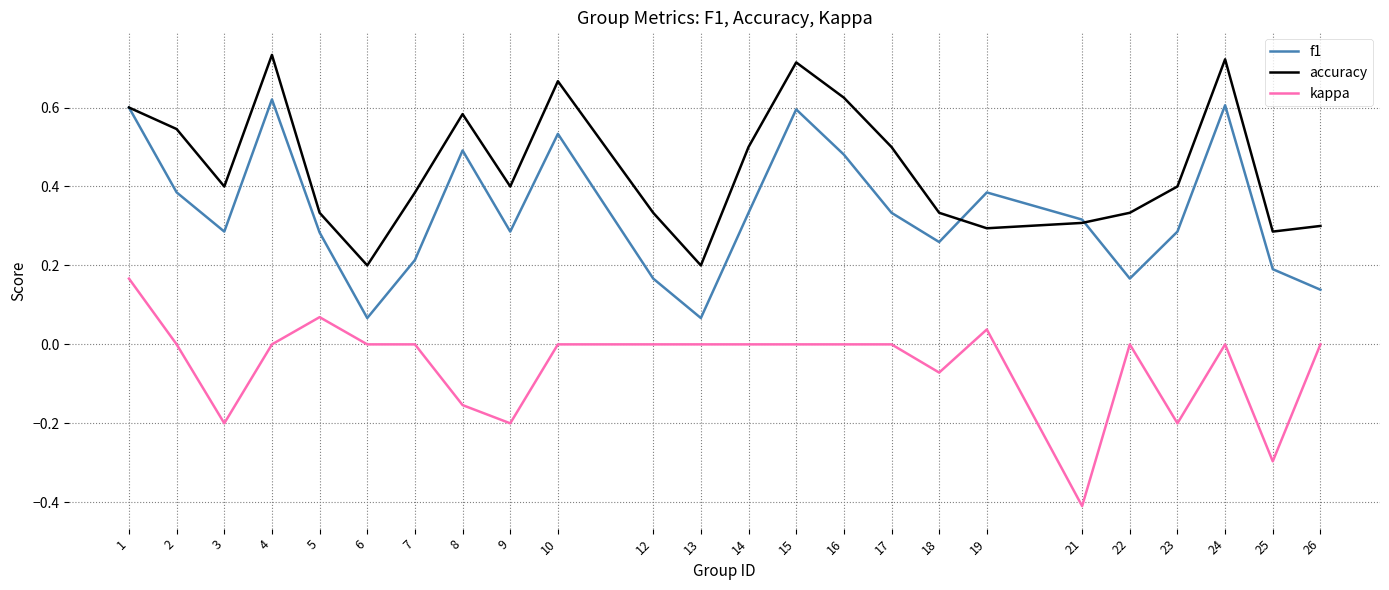

The accuracy series shows 0.3 at 25. True or false?

True